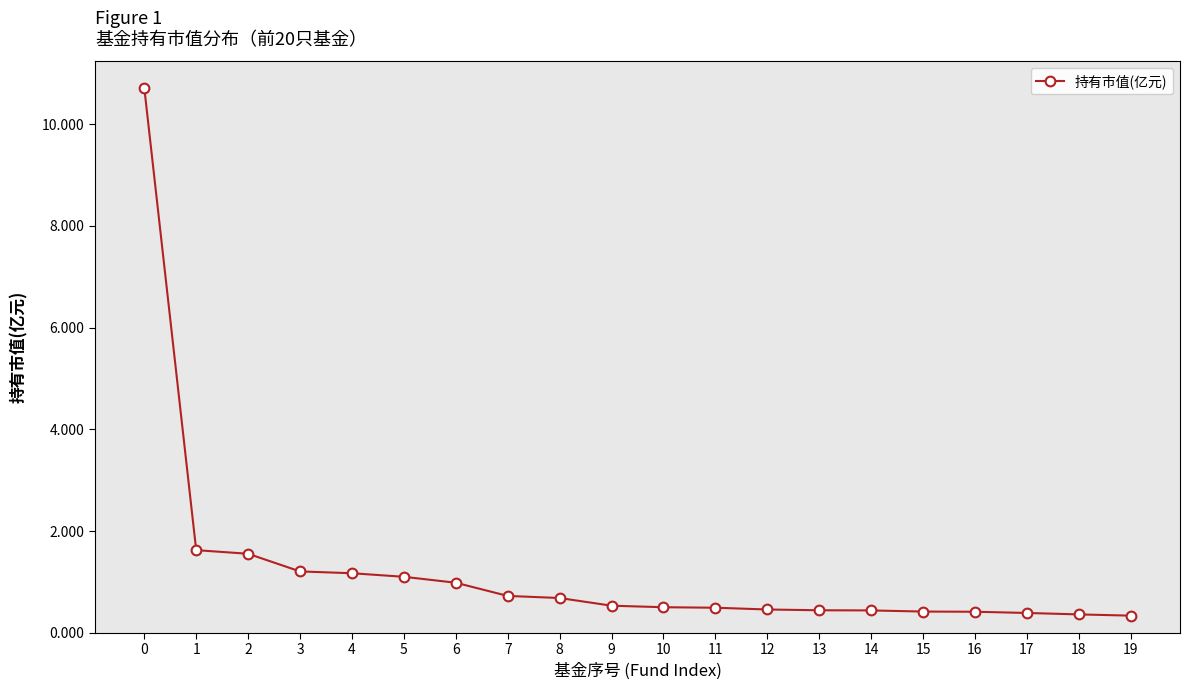

What is the ratio of the value at 3 to the value at 2?

0.8